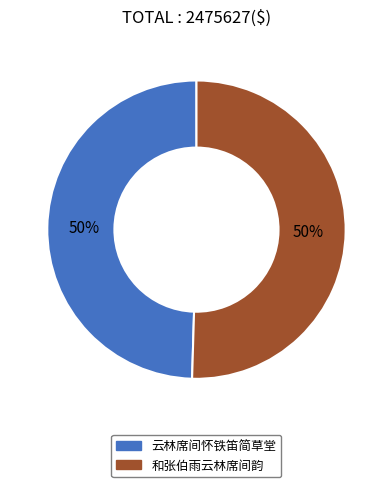

What is the ratio of the value at 云林席间怀铁笛简草堂 to the value at 和张伯雨云林席间韵?

1.0